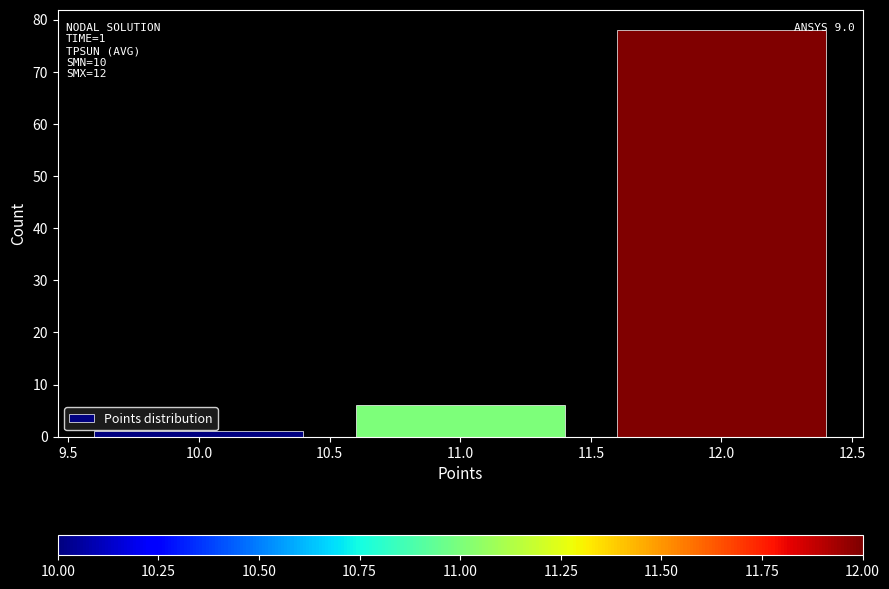

Which range on the x-axis has the tallest bar?

11.5 to 12.5